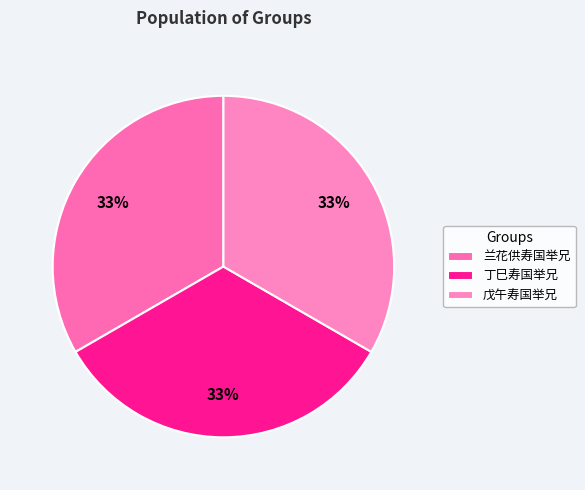

What percentage is the 兰花供寿国举兄 slice, to the nearest percent?

33%